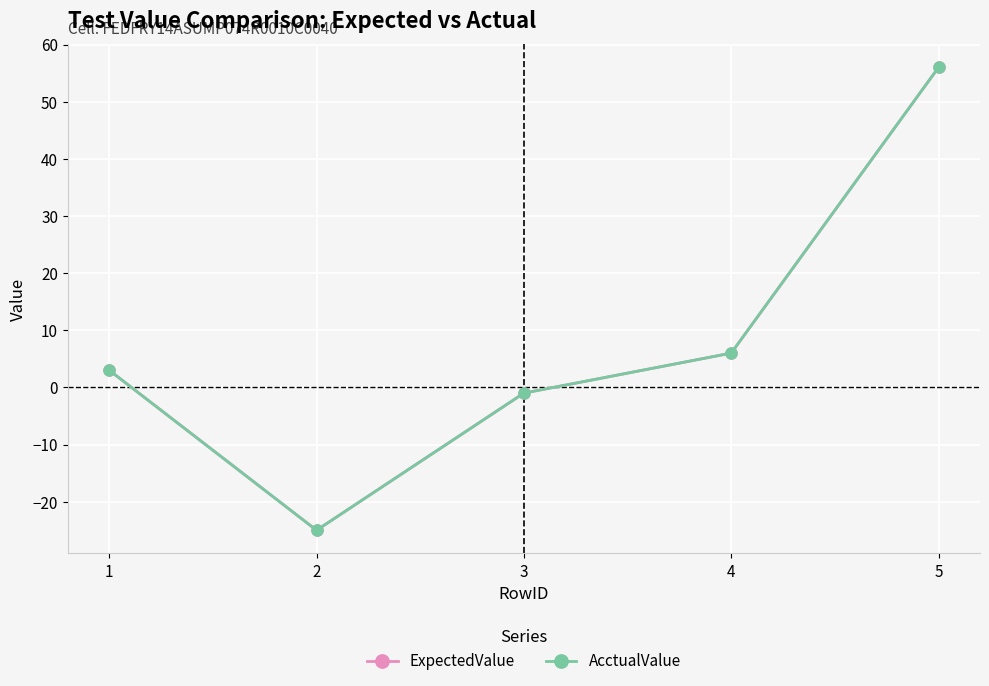

Is this an area chart (filled region under the line)?

No